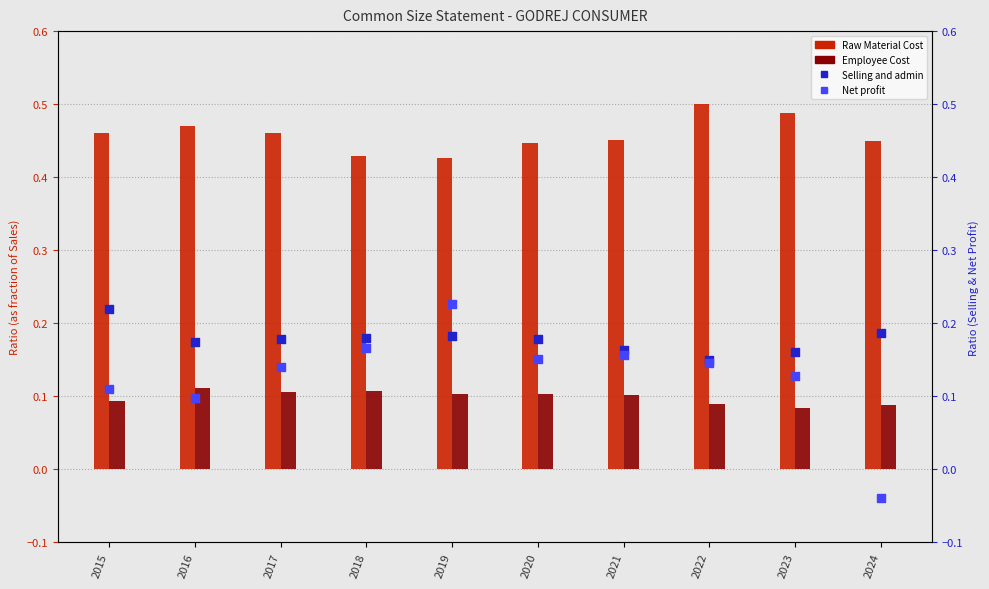

Which series reaches the maximum Y coordinate?

Raw Material Cost